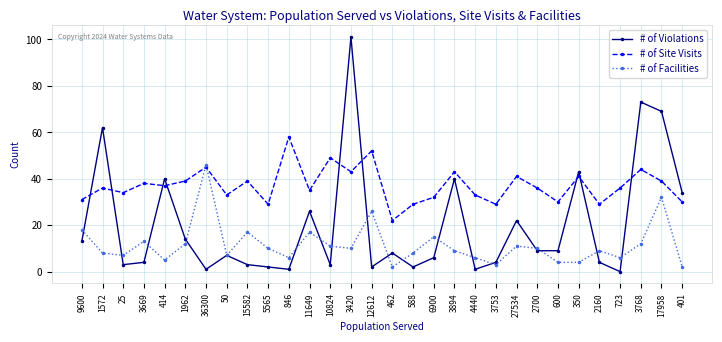

What position from the left is 3753?

21